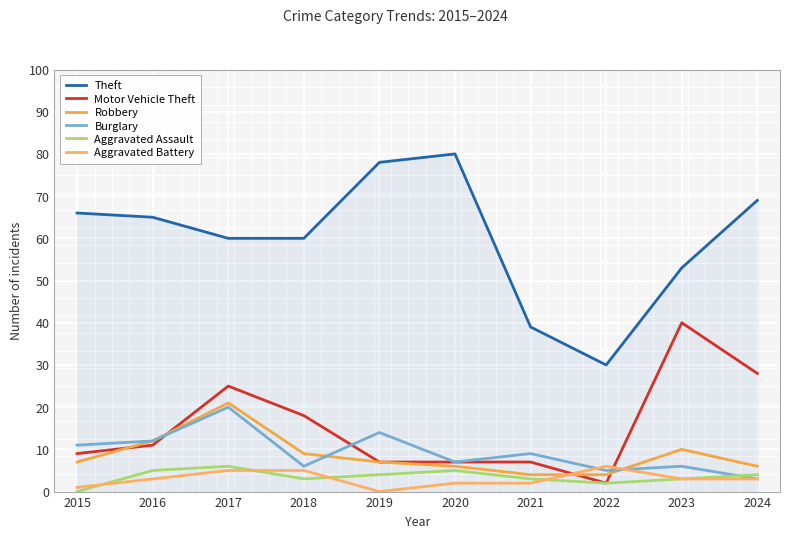

Where is the first local minimum for Motor Vehicle Theft?

2022